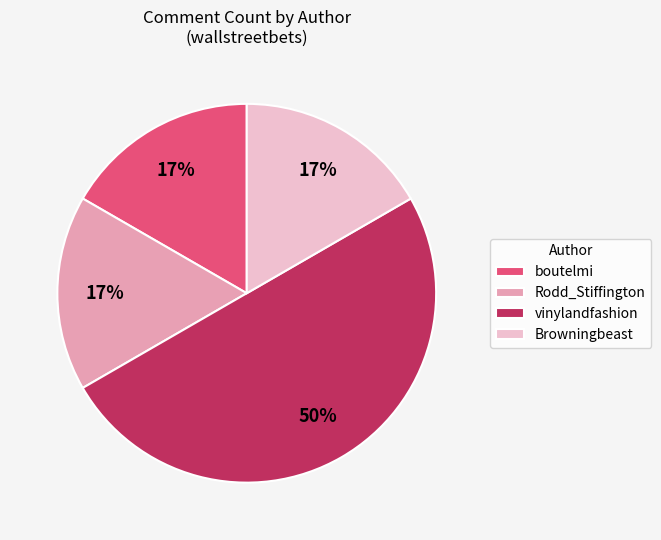

What is the ratio of the value at boutelmi to the value at Browningbeast?

1.0